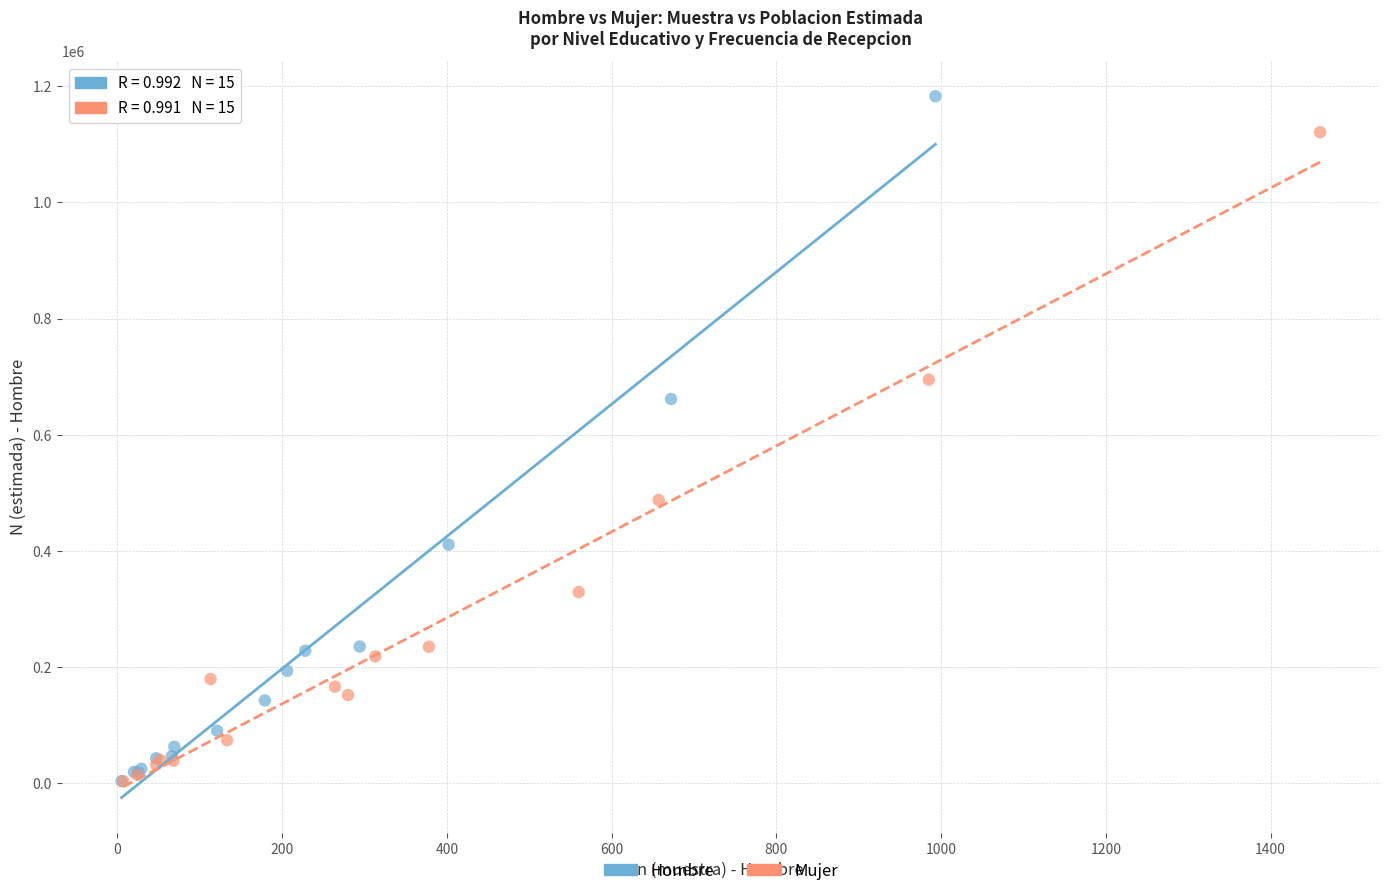

Which series has the widest spread of Y values?

Hombre